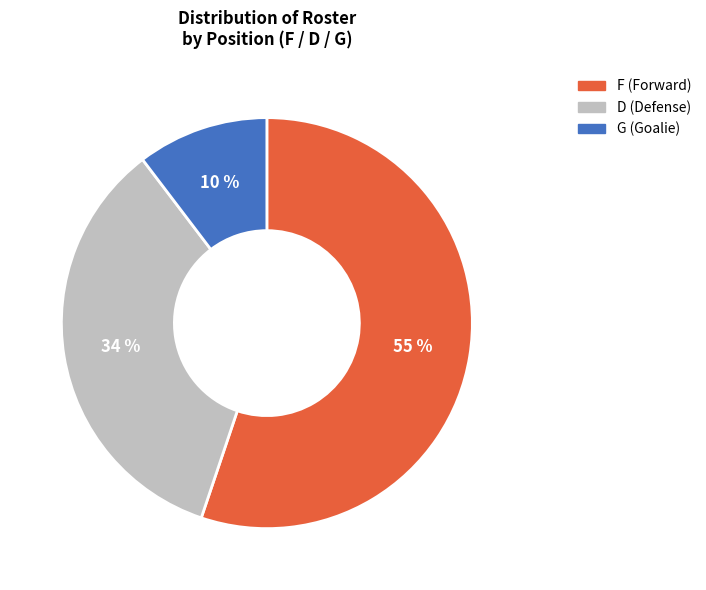

Rank the categories by value from lowest to highest.

G, D, F